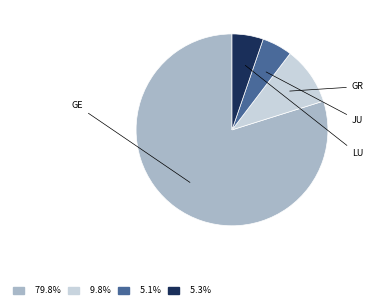

Is there a majority slice in this chart?

Yes